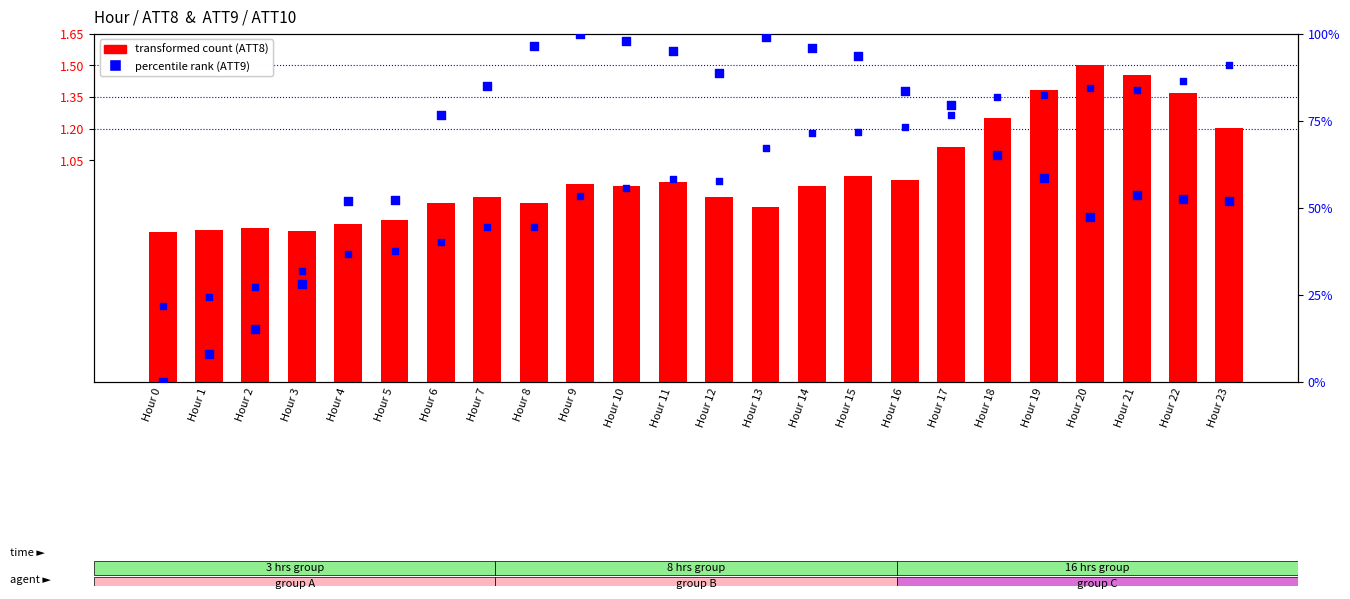

Is the value of transformed count (ATT8) at Hour 8 greater than the value of ATT10 (dot) at Hour 2?

Yes